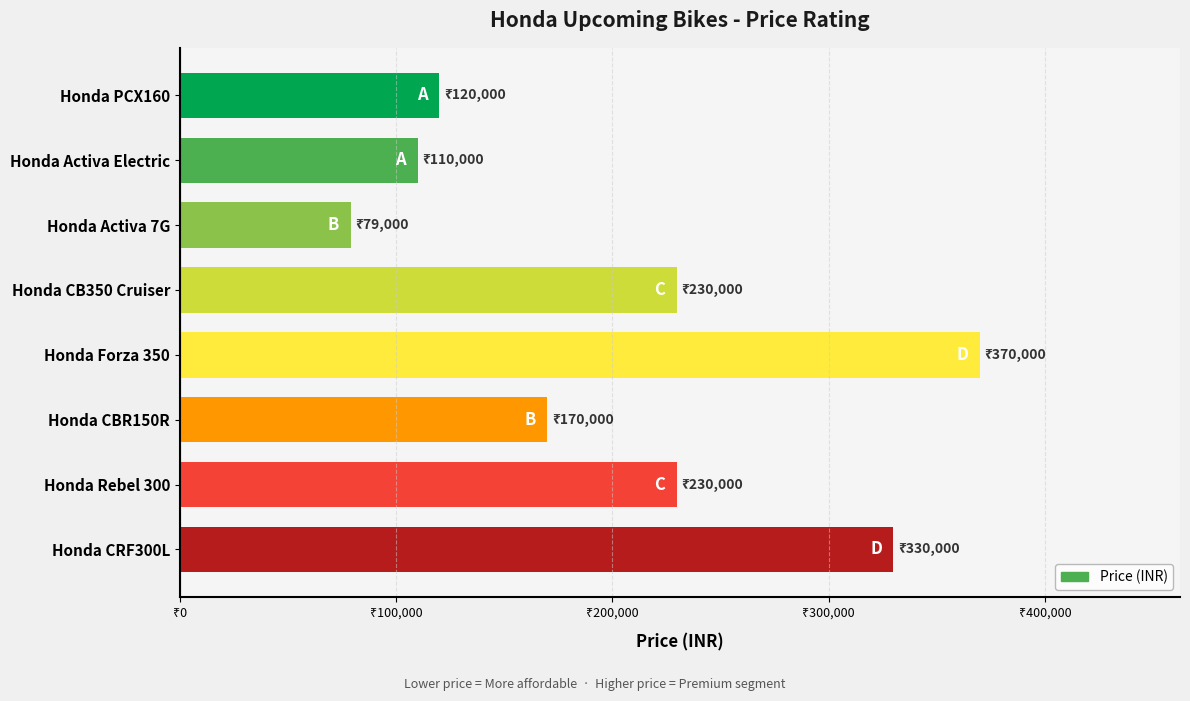

Are the bars horizontal?

Yes